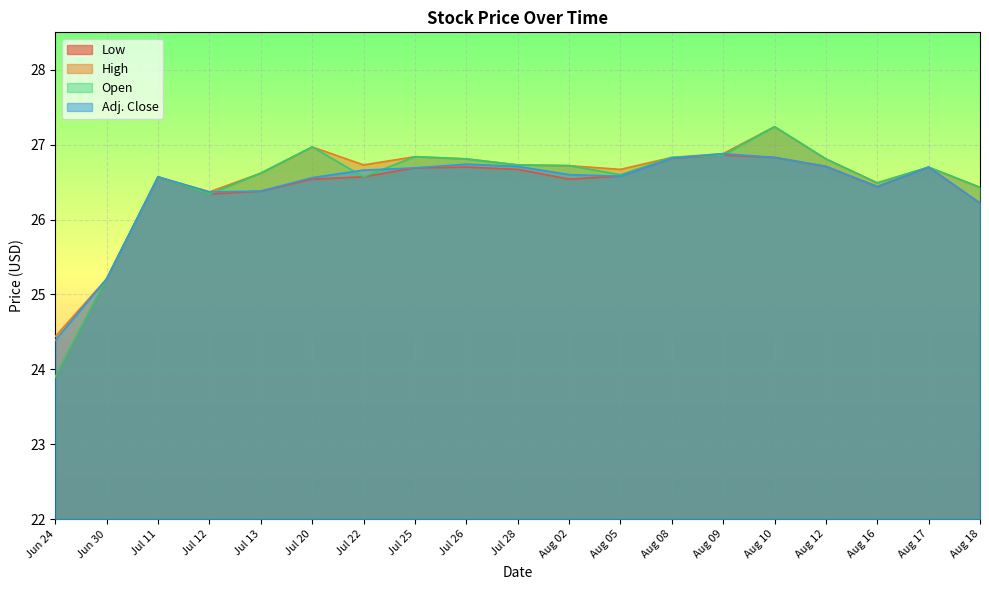

At which category is the sum across all series the highest?

Aug 10